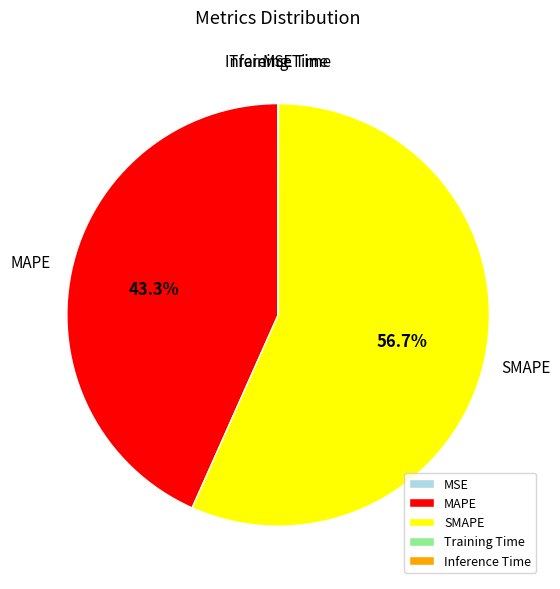

Approximately how many times larger is the value at SMAPE compared to MAPE?

1.3